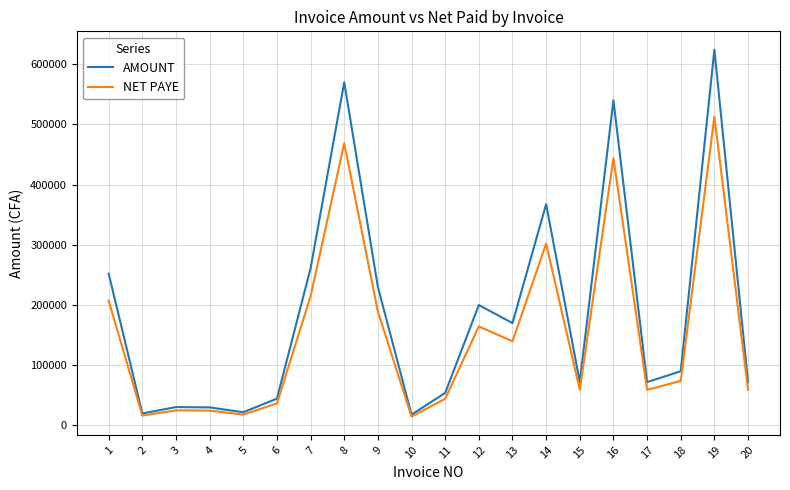

What is the sum of the NET PAYE values at 12 and 10?

179202.4